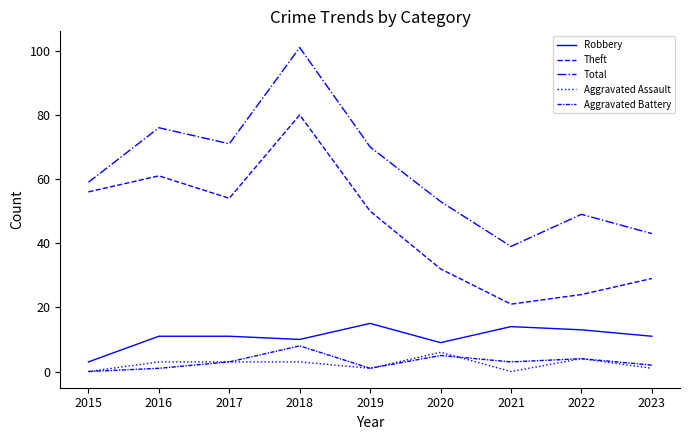

How many interior local peaks does the Total series have?

3